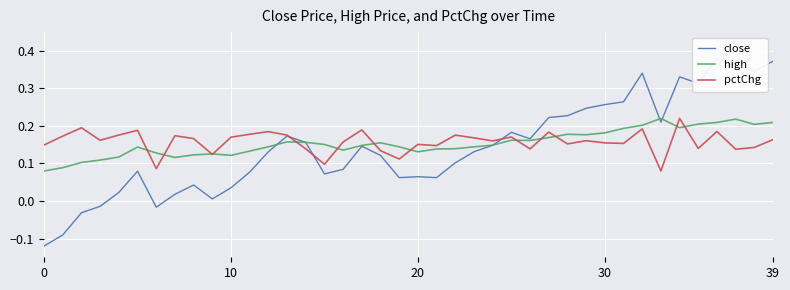

The pctChg series shows 0.3 at 30. True or false?

False